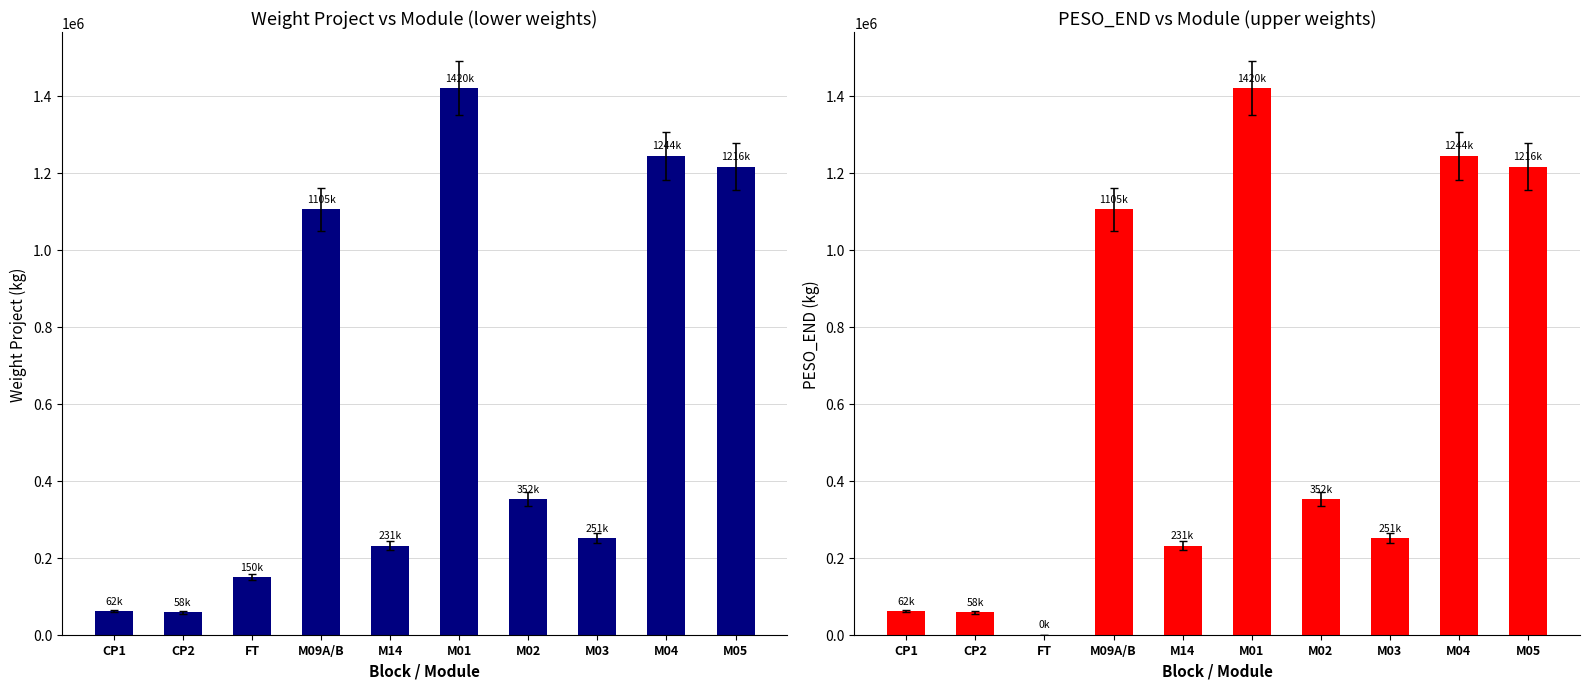

The value of Weight Project at M05 is 1216020.0. True or false?

True